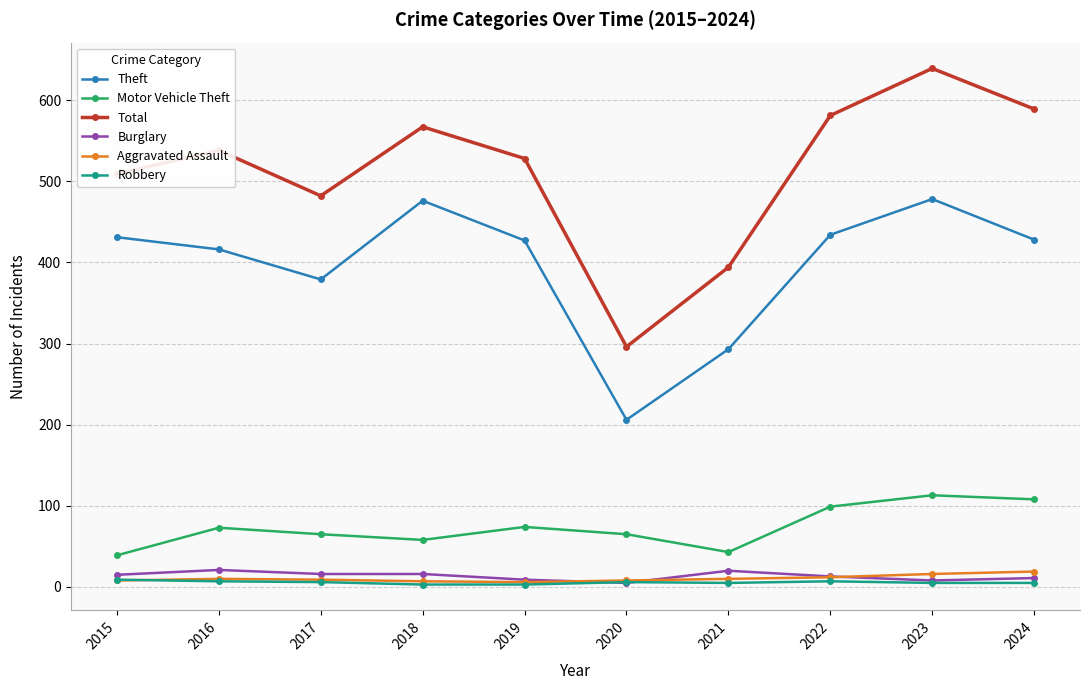

What is the minimum value for Robbery?

3